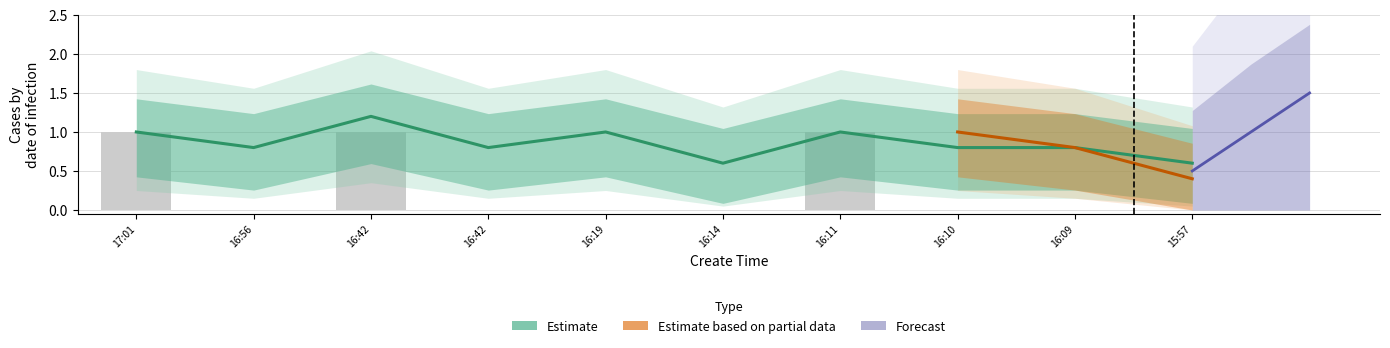

How many series are shown in this chart?

3